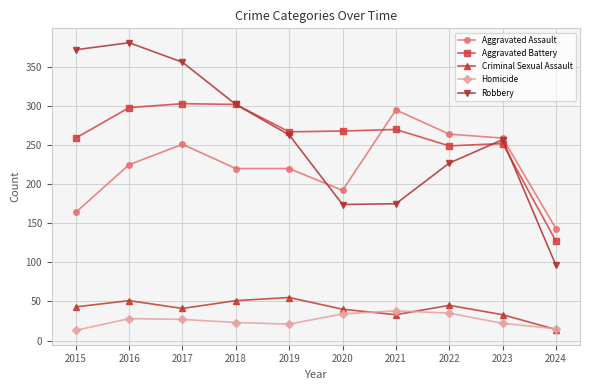

What is the difference between the second highest and minimum values in the Robbery series?

276